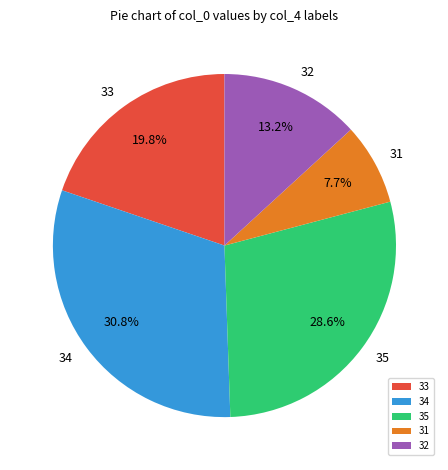

Rank the categories by value from lowest to highest.

31, 32, 33, 35, 34